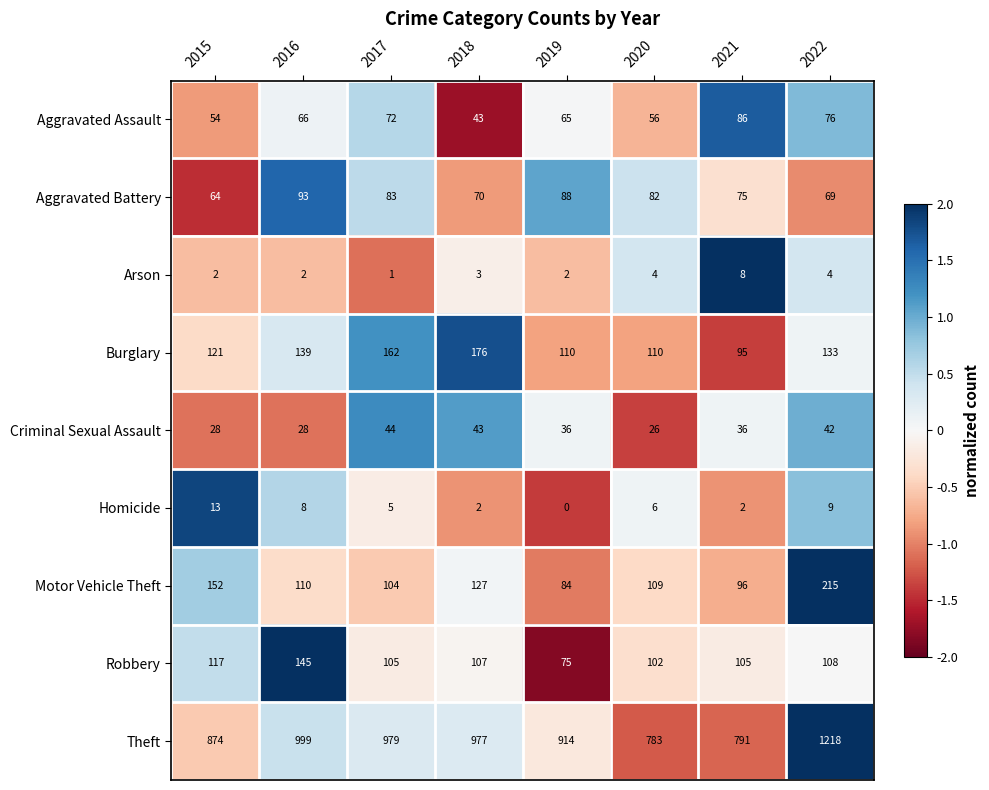

The value of Theft at 2021 is 210. True or false?

False